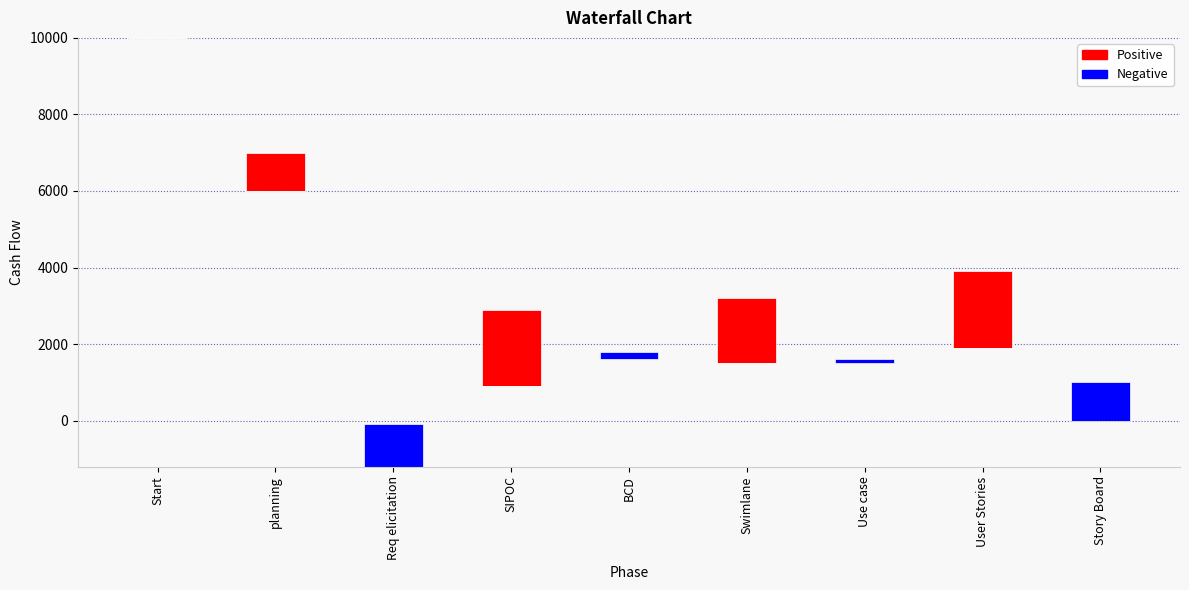

Rank the categories by Positive value from highest to lowest.

SIPOC, User Stories, Swimlane, planning, Start, Req elicitation, BCD, Use case, Story Board